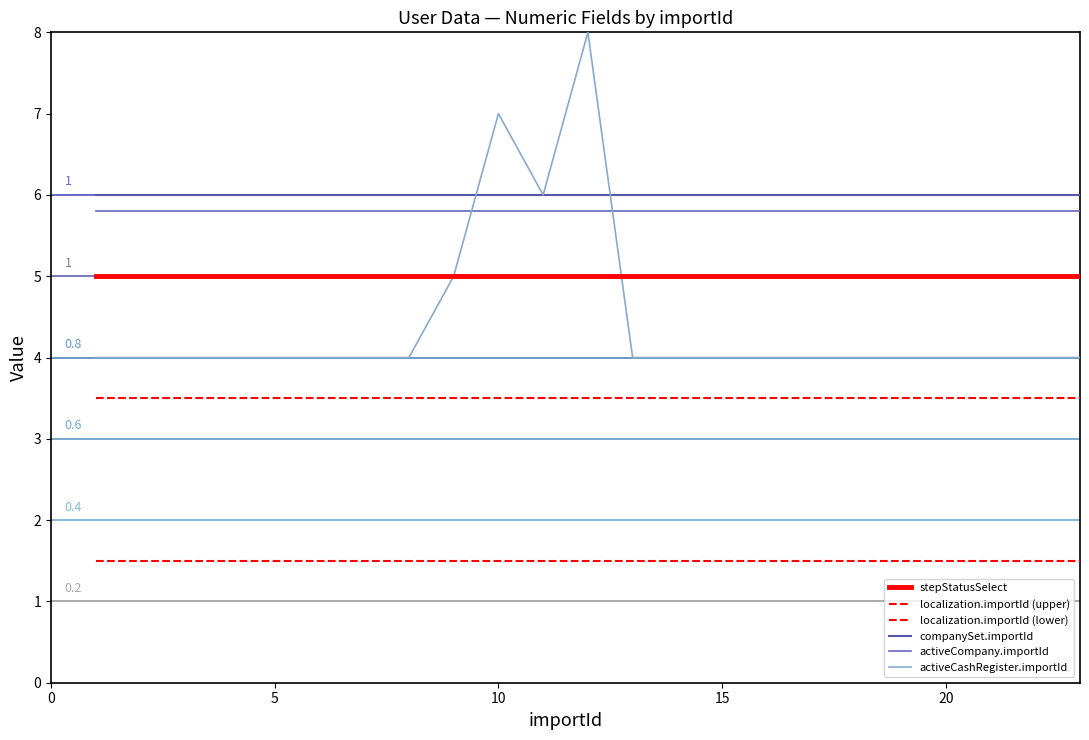

Does the chart have visible grid lines?

No